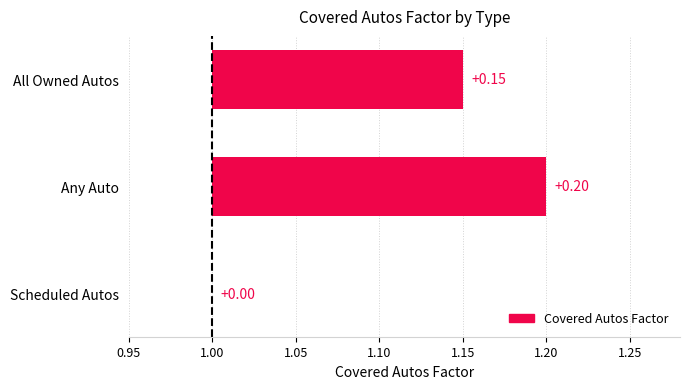

The value at Any Auto is 0.2. True or false?

True